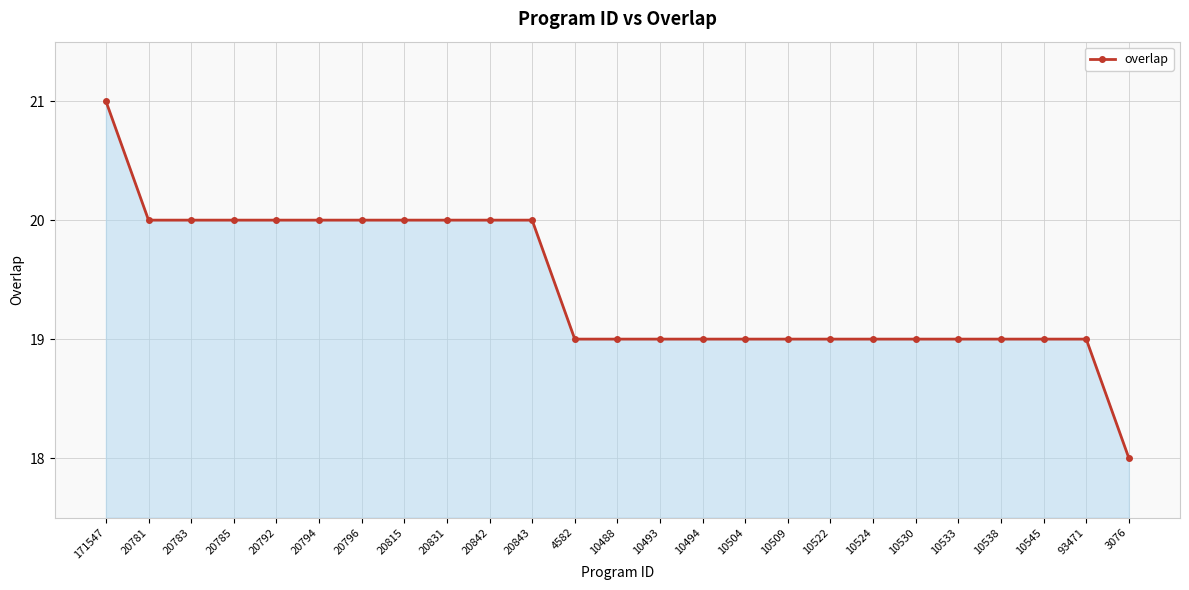

What is the ratio of the value at 10509 to the value at 10524?

1.0